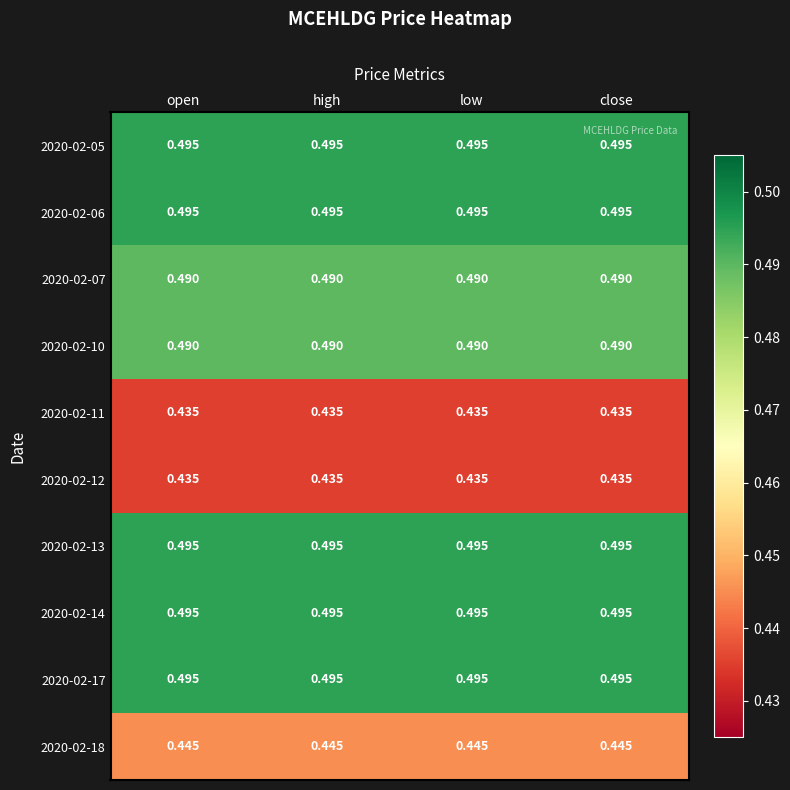

Is the value of 2020-02-10 at open greater than the value of 2020-02-13 at close?

No